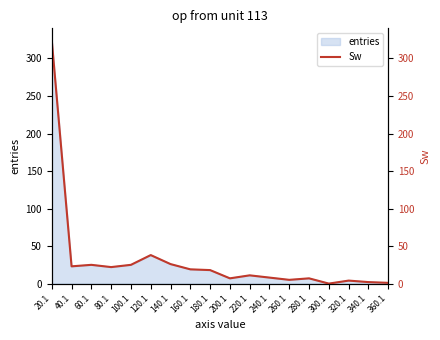

Rank the categories by value from lowest to highest.

300.1, 360.1, 340.1, 320.1, 260.1, 200.1, 280.1, 240.1, 220.1, 180.1, 160.1, 80.1, 40.1, 60.1, 100.1, 140.1, 120.1, 20.1